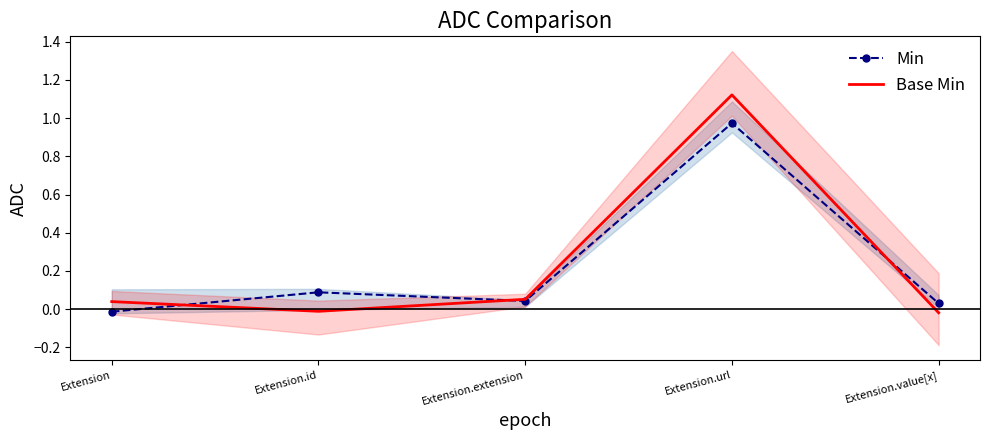

How many times do Base Min and Min cross each other?

3